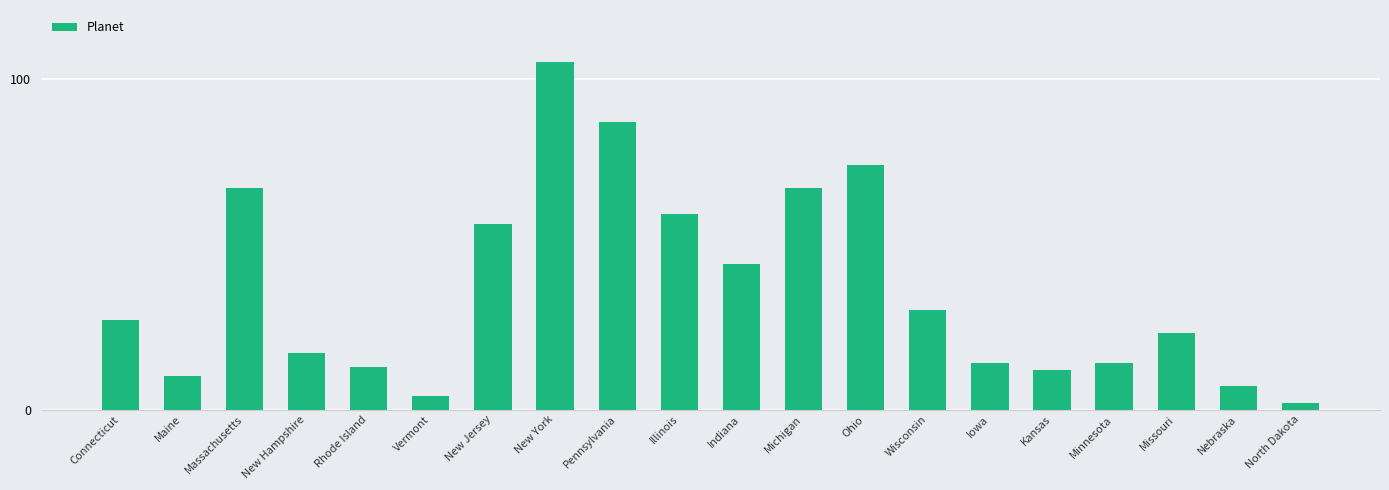

What is the difference between the values at Michigan and Wisconsin?

37